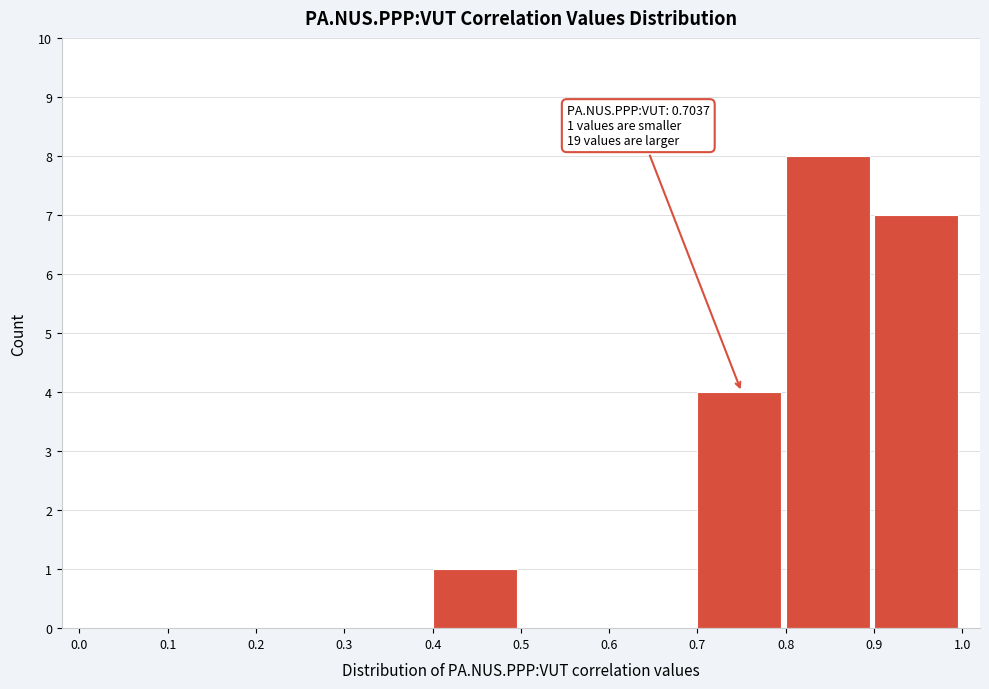

Over which range of the x-axis is the bar tallest?

0.8 to 0.9